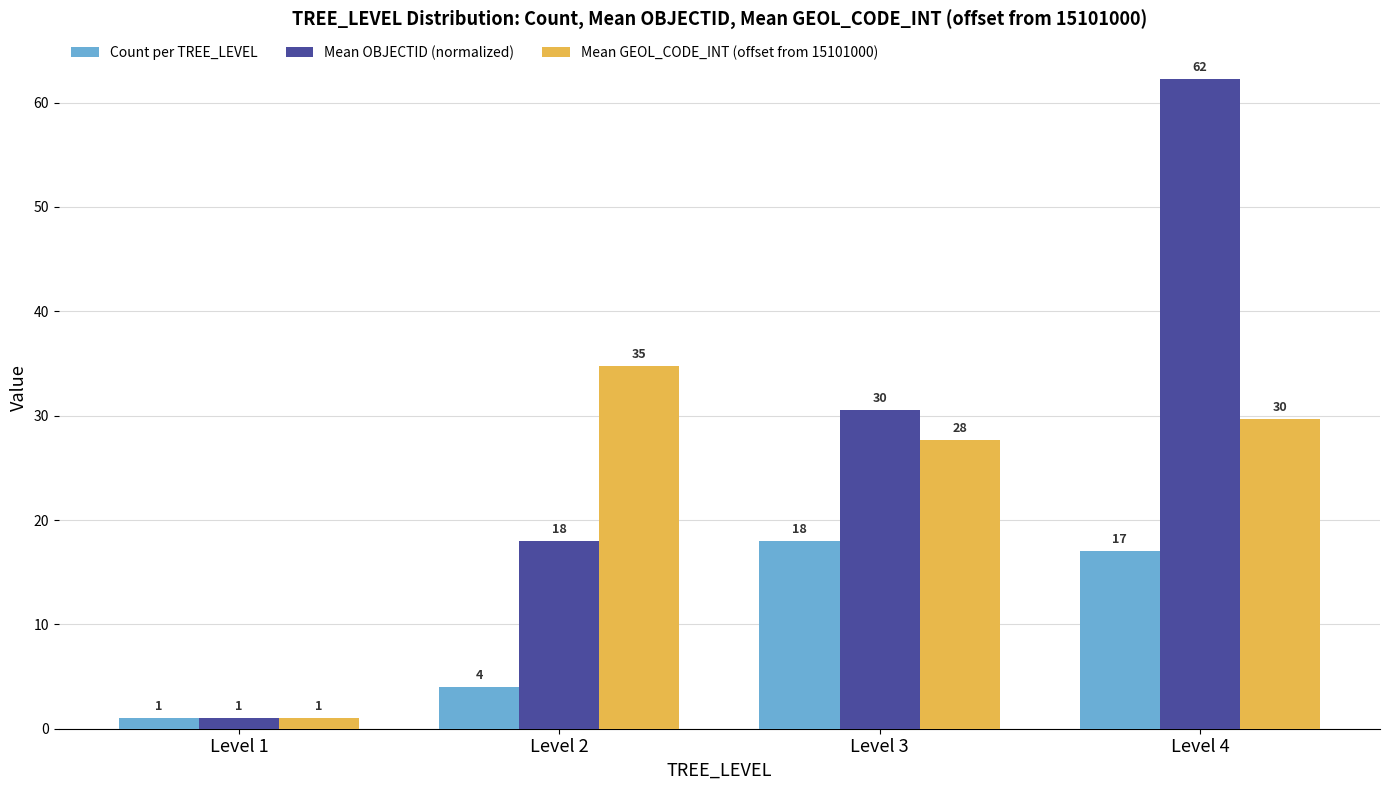

Rank the series by their maximum value, from lowest to highest.

Count per TREE_LEVEL, Mean GEOL_CODE_INT (offset from 15101000), Mean OBJECTID (normalized)